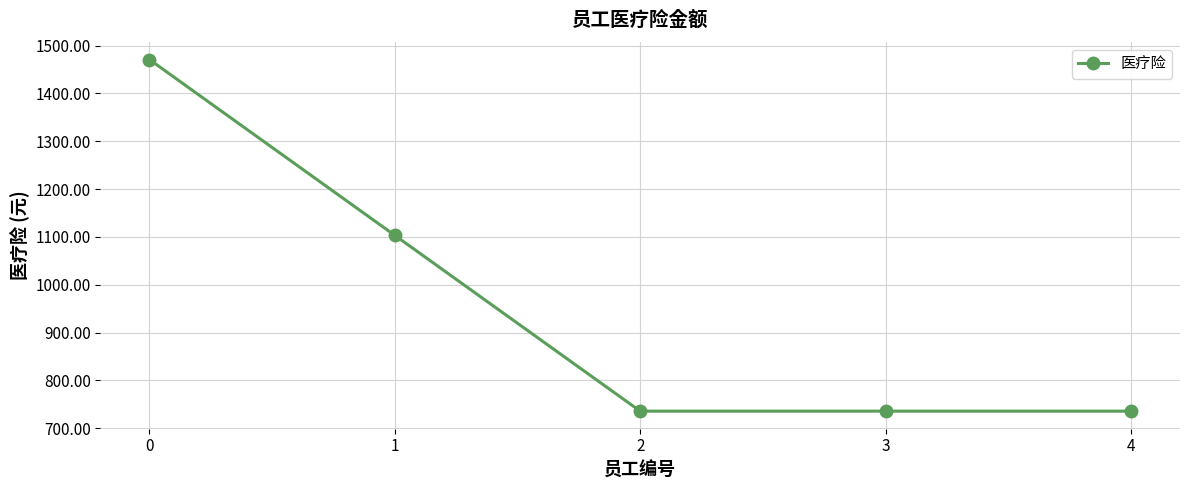

What is the value of the 5th point from the left?

735.7